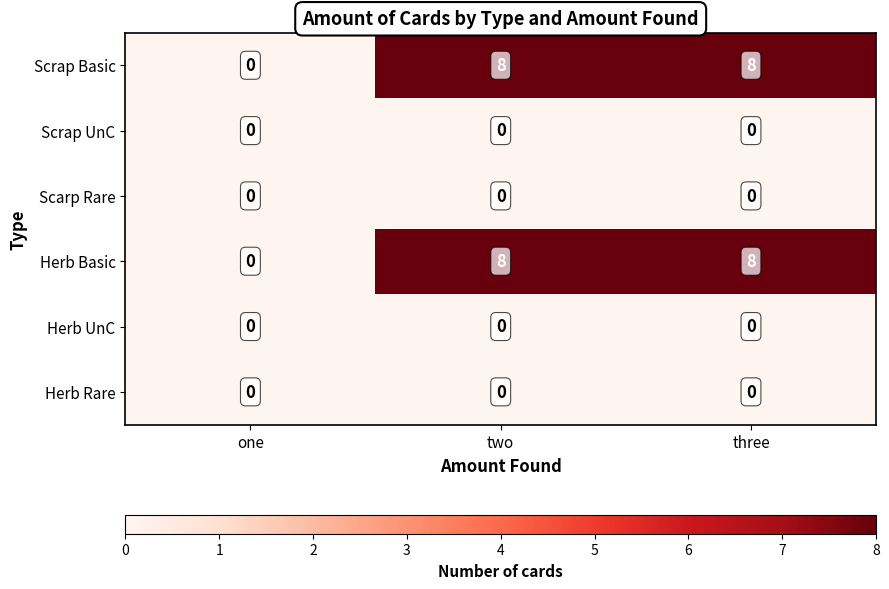

What is the spread (max minus min) of values at two?

8